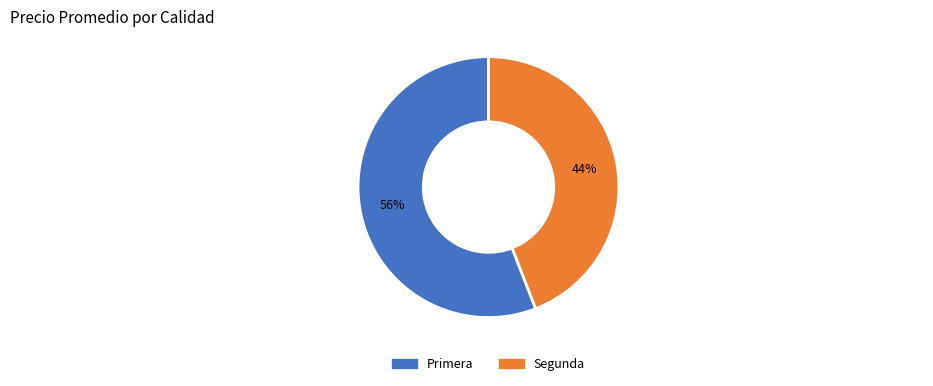

To the nearest percent, what is the average slice percentage?

50%